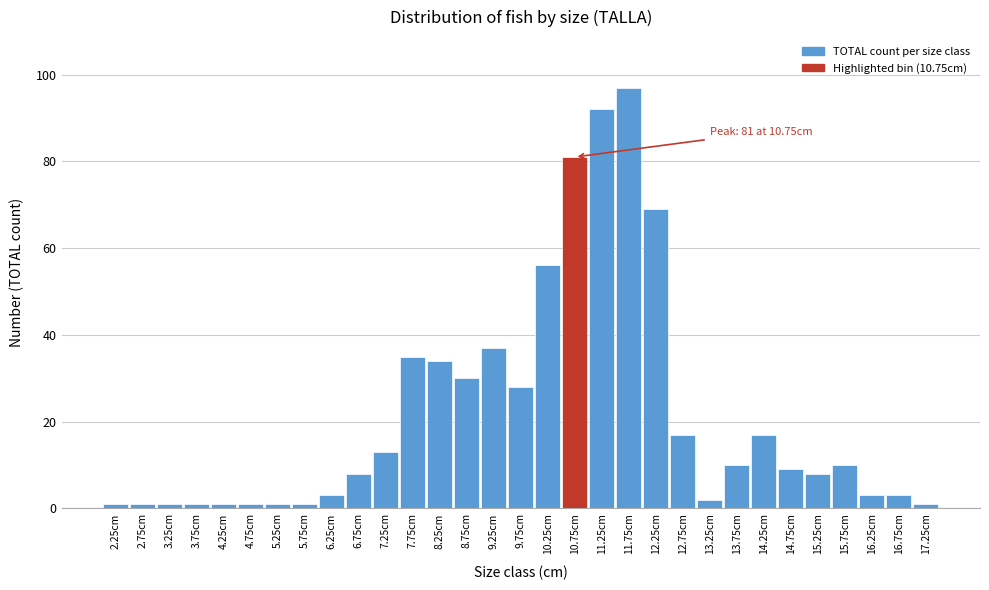

What is the greatest value displayed?

97